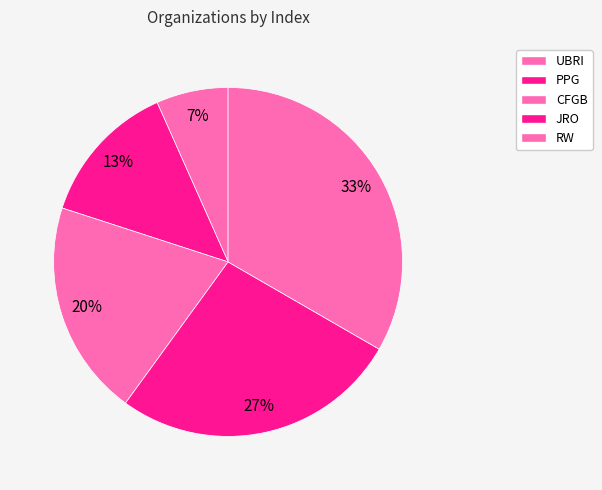

How many slices are in this pie chart?

5